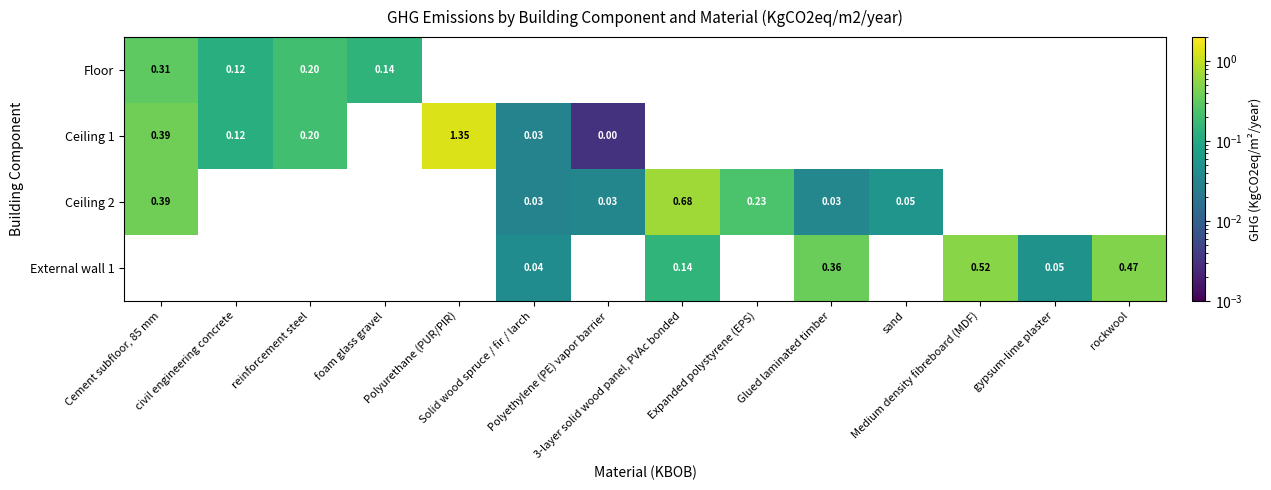

Which category has the lowest value in the Floor series?

civil engineering concrete